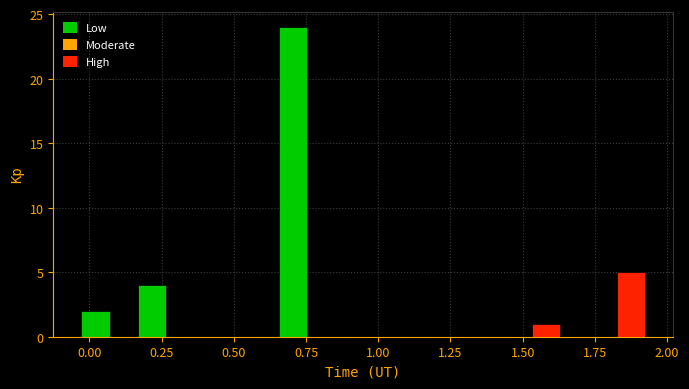

Read against the x-axis, roughly where is the centre of the tallest bar?

0.70